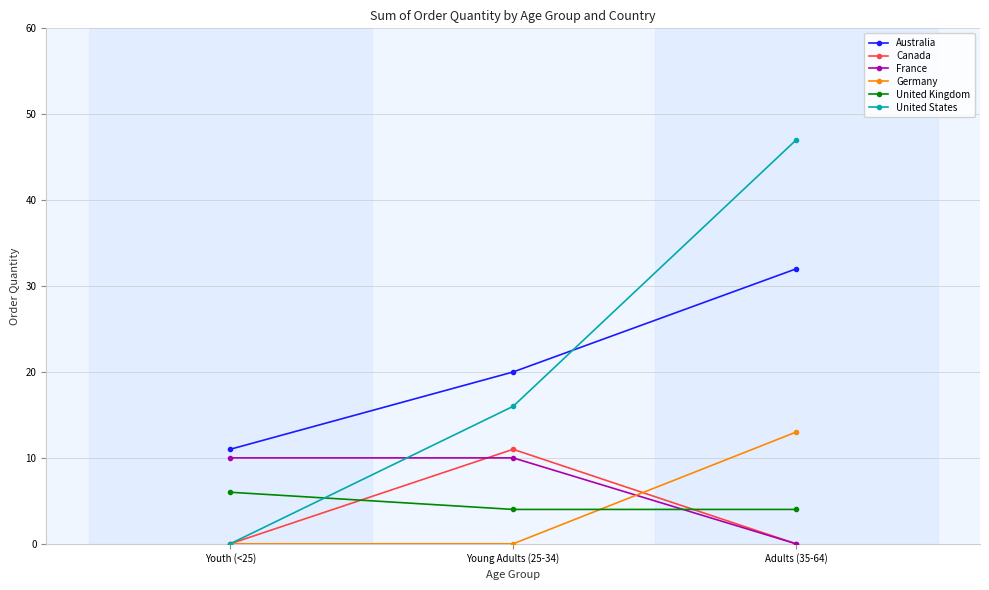

Rank the categories by United States value from highest to lowest.

Adults (35-64), Young Adults (25-34), Youth (<25)